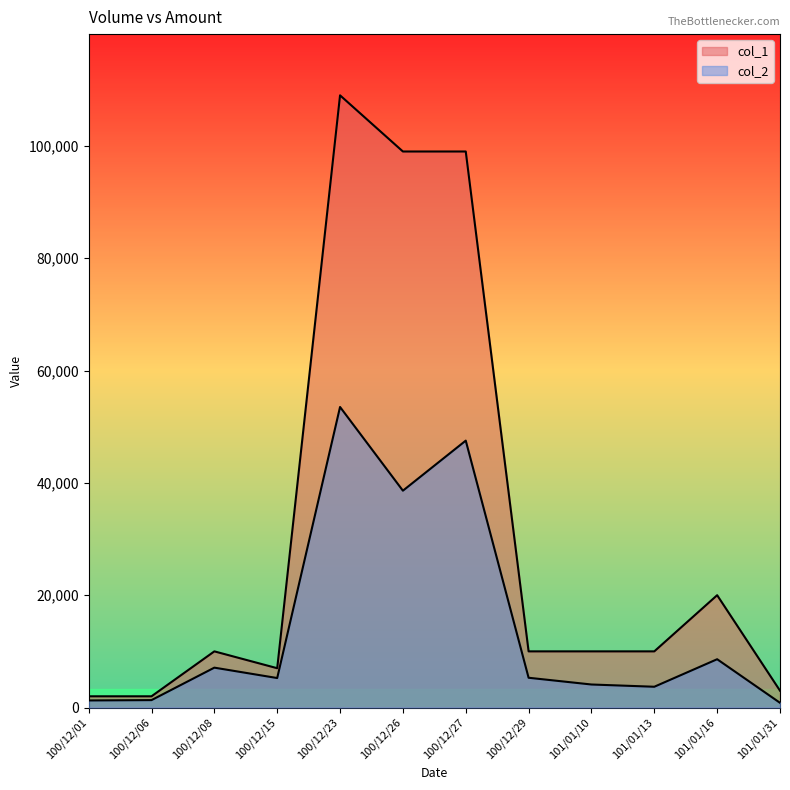

What is the value of the col_2 point at the 5th from the left?

53510